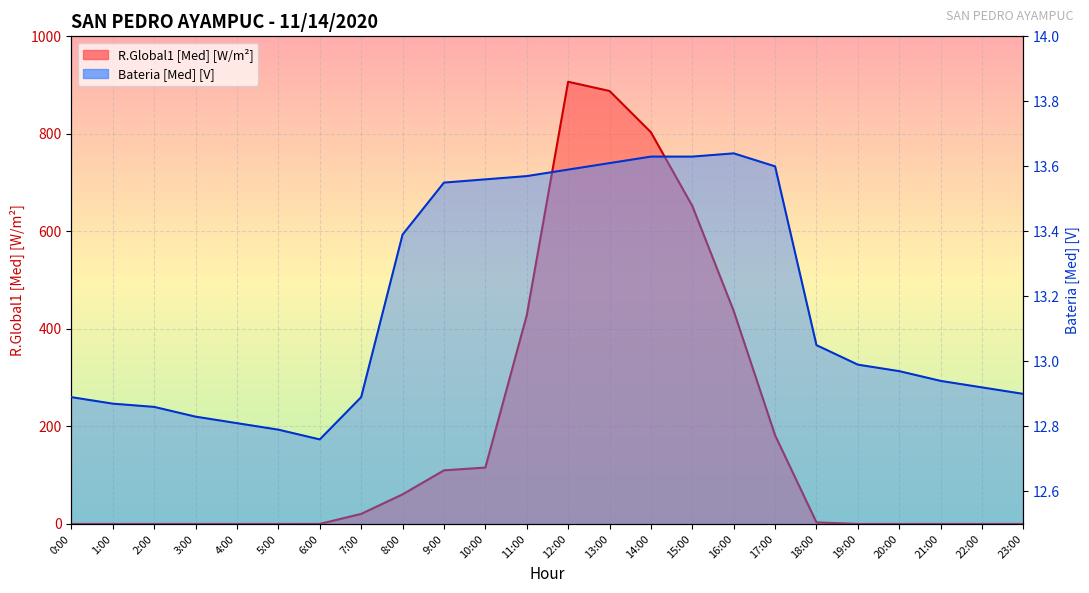

Rank the series by their average value, from highest to lowest.

R.Global1 [Med] [W/m2], Bateria [Med] [V]